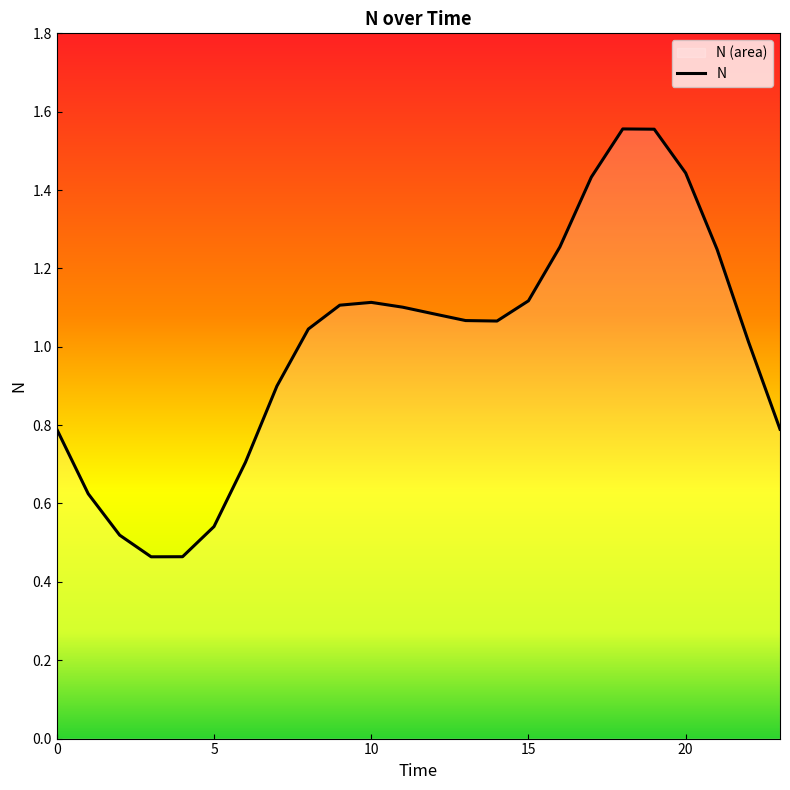

At which category does the data reach its first local peak?

10